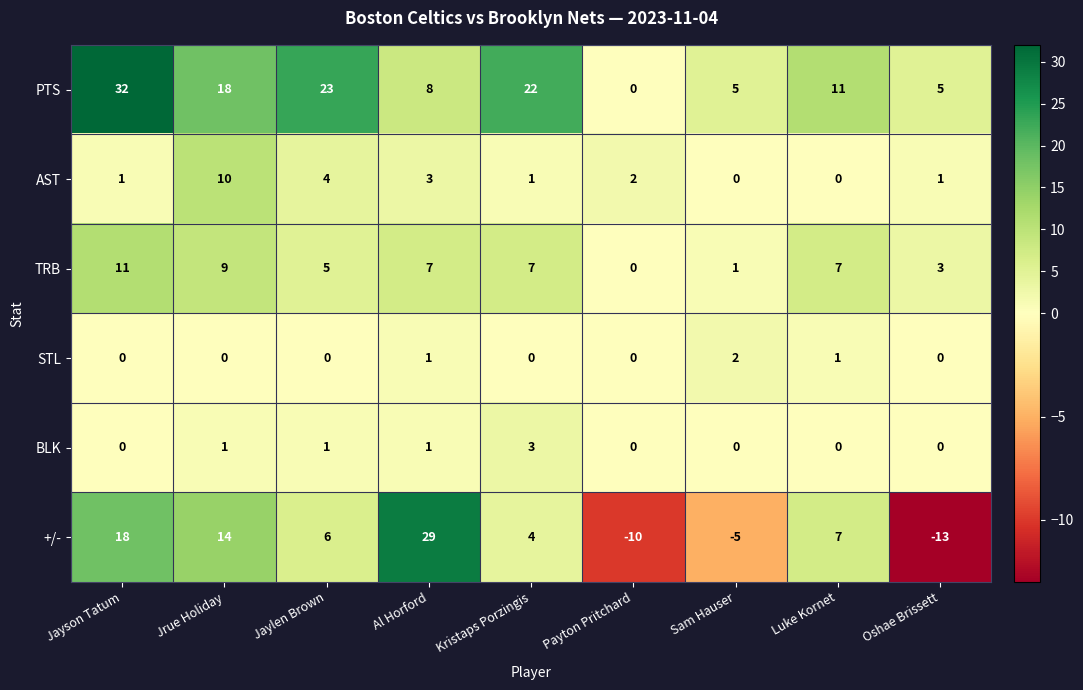

Read the PTS value at Jayson Tatum.

32